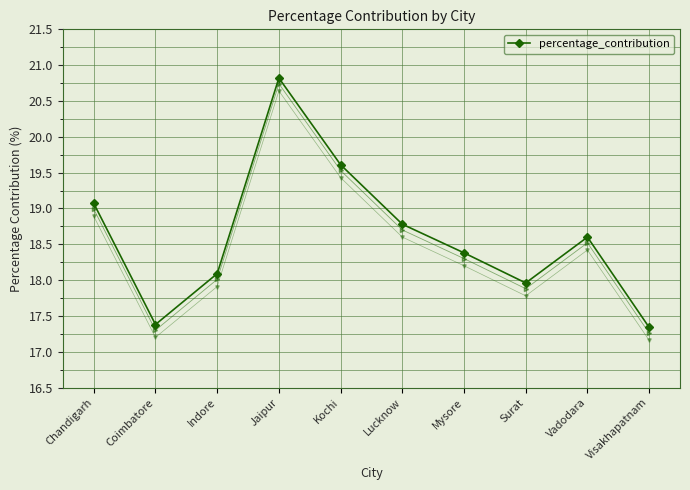

What position from the left is Jaipur?

4